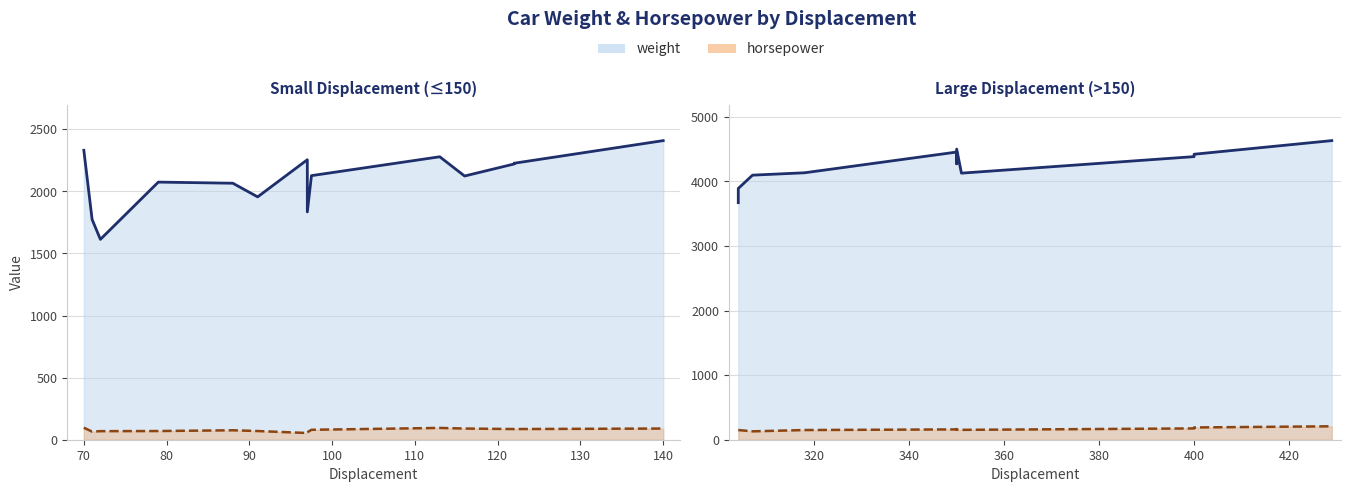

Which series has the largest range (max minus min)?

weight_line